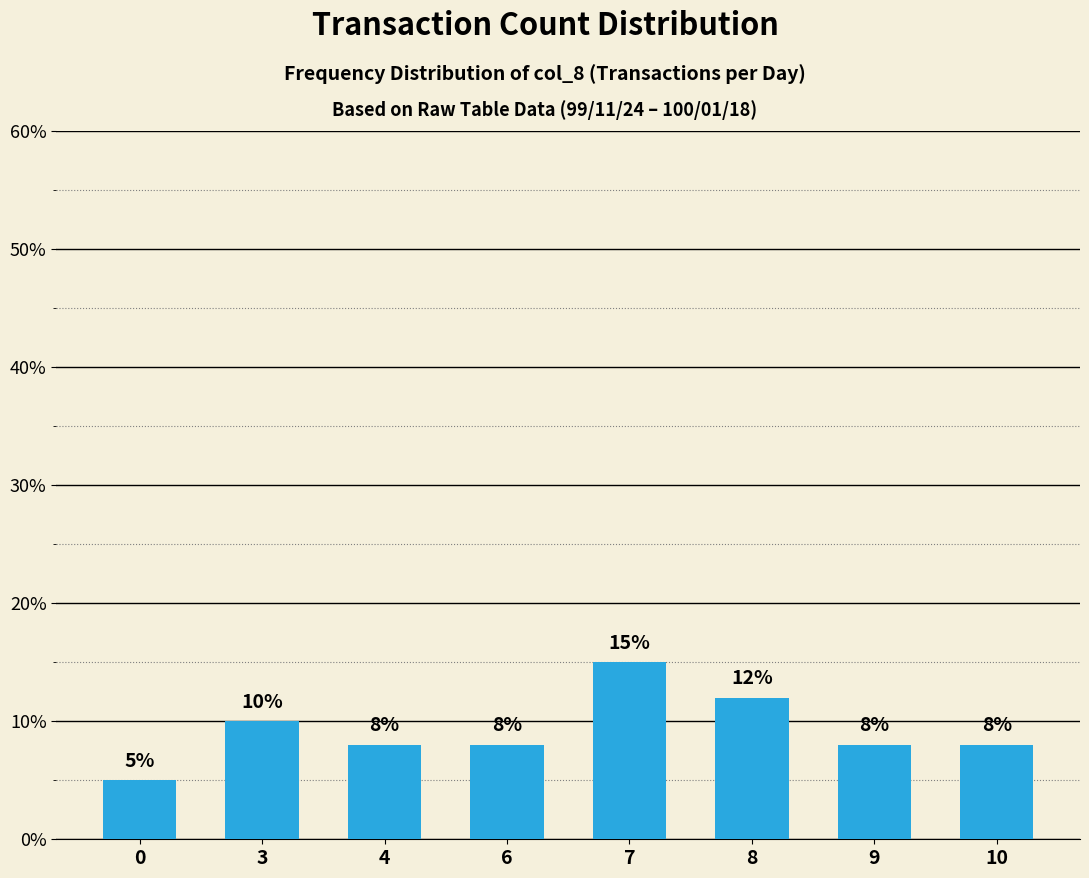

What is the difference between the second highest and minimum values?

7